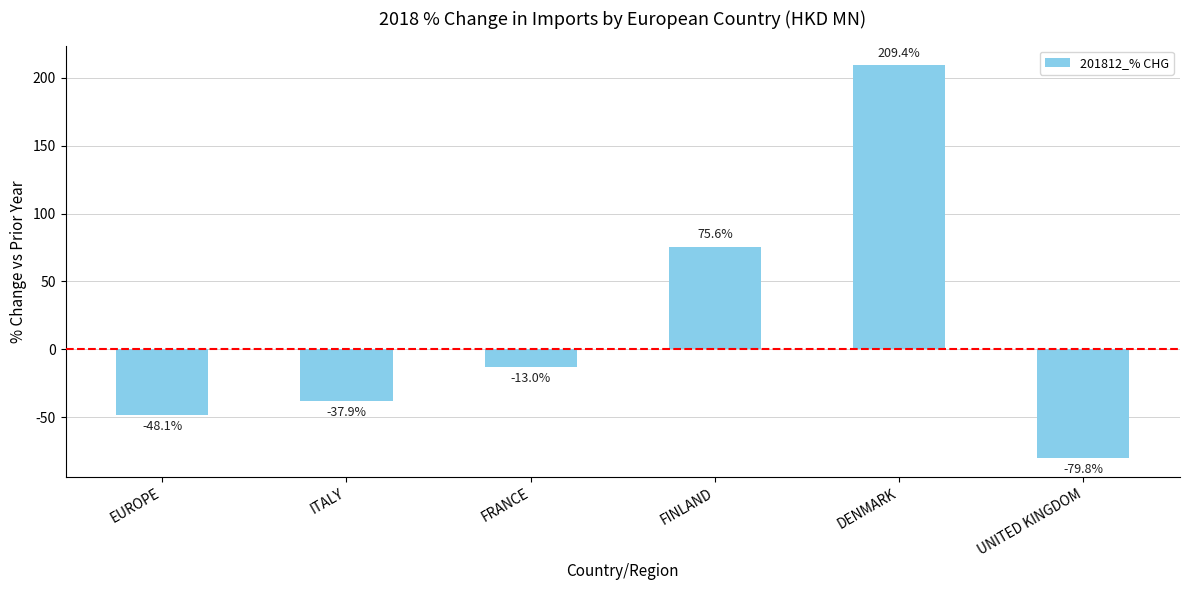

The value at FRANCE is -13.0. True or false?

True